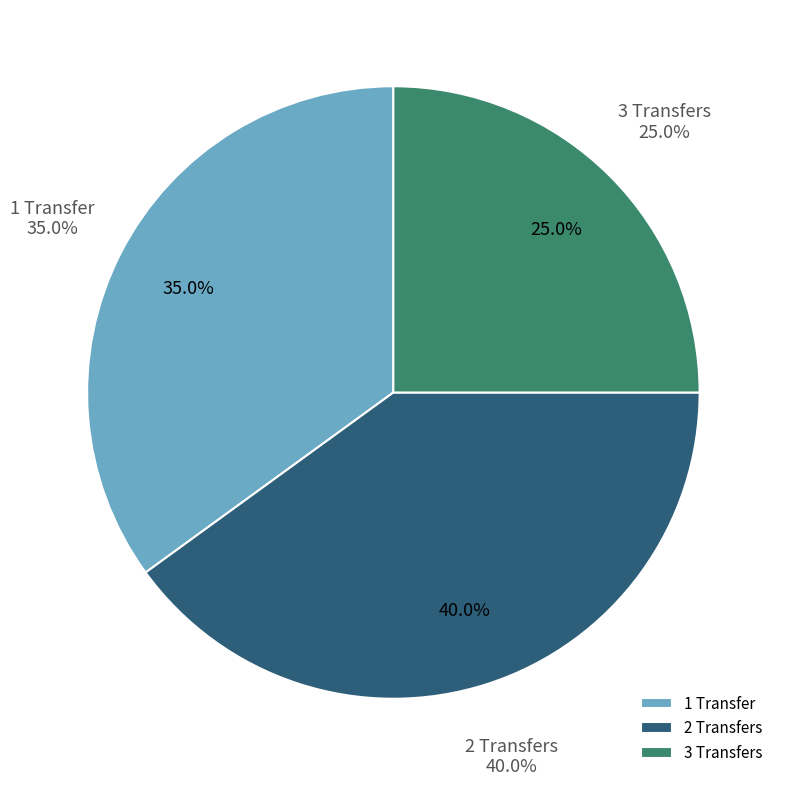

How many slices are in this pie chart?

3